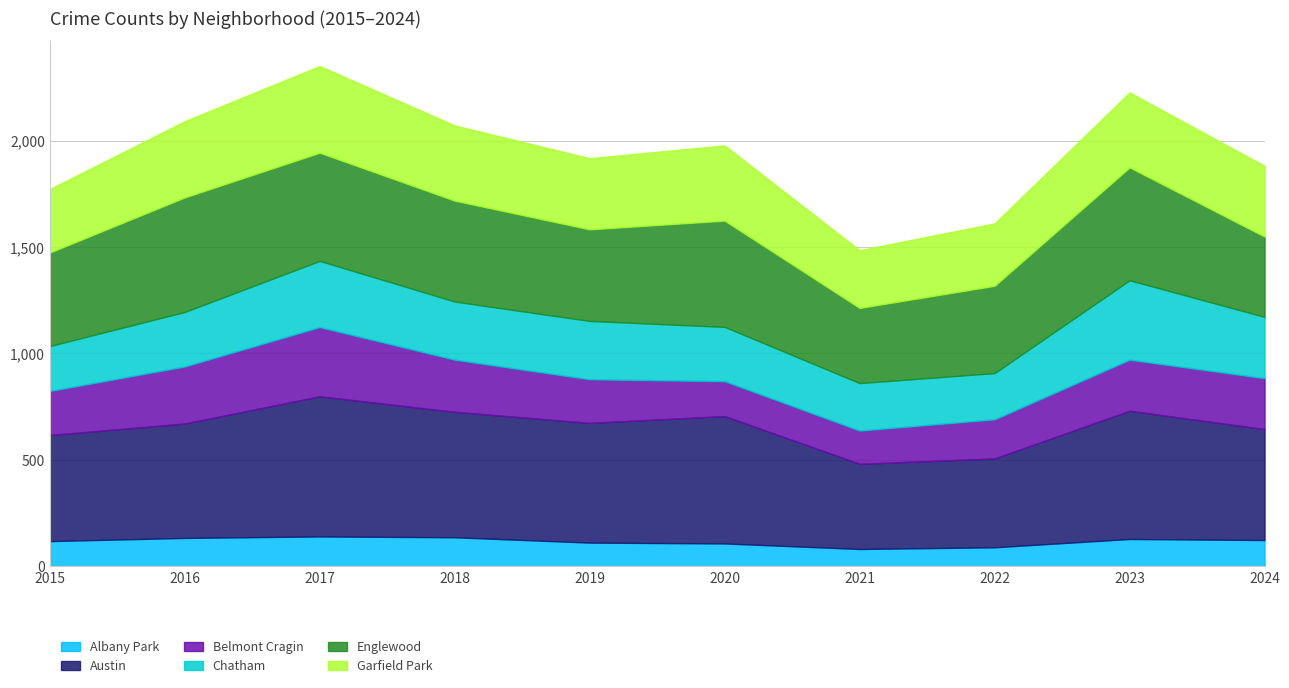

The Albany Park series shows 232 at 2017. True or false?

False